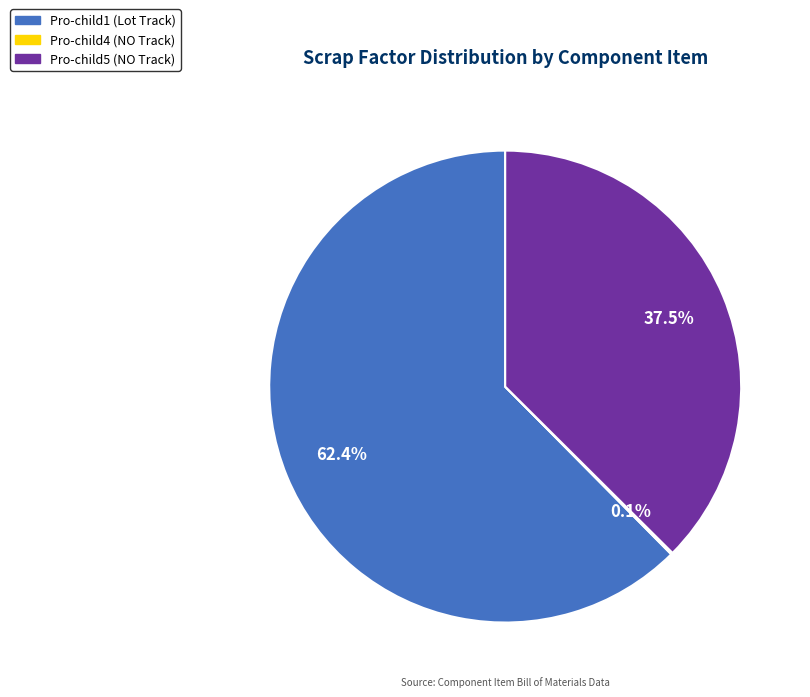

Is there a majority slice in this chart?

Yes